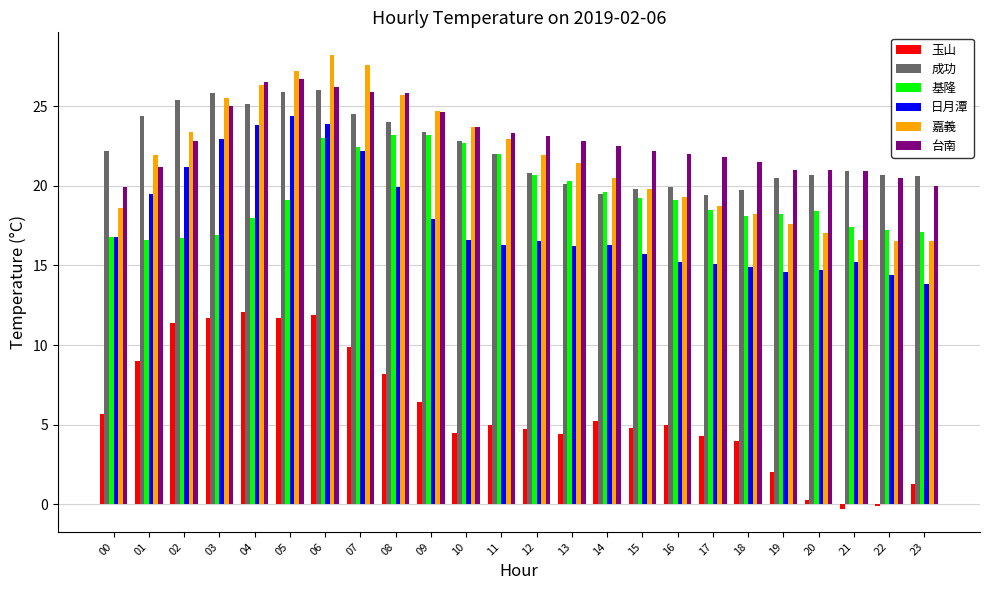

What is the average value of the 成功 series?

22.3